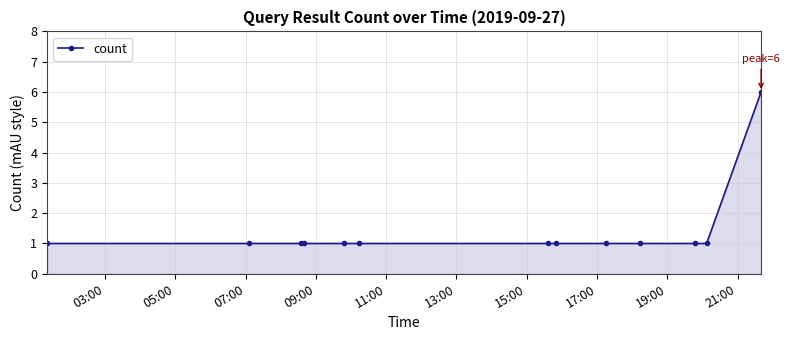

How many lines are shown in the chart?

1